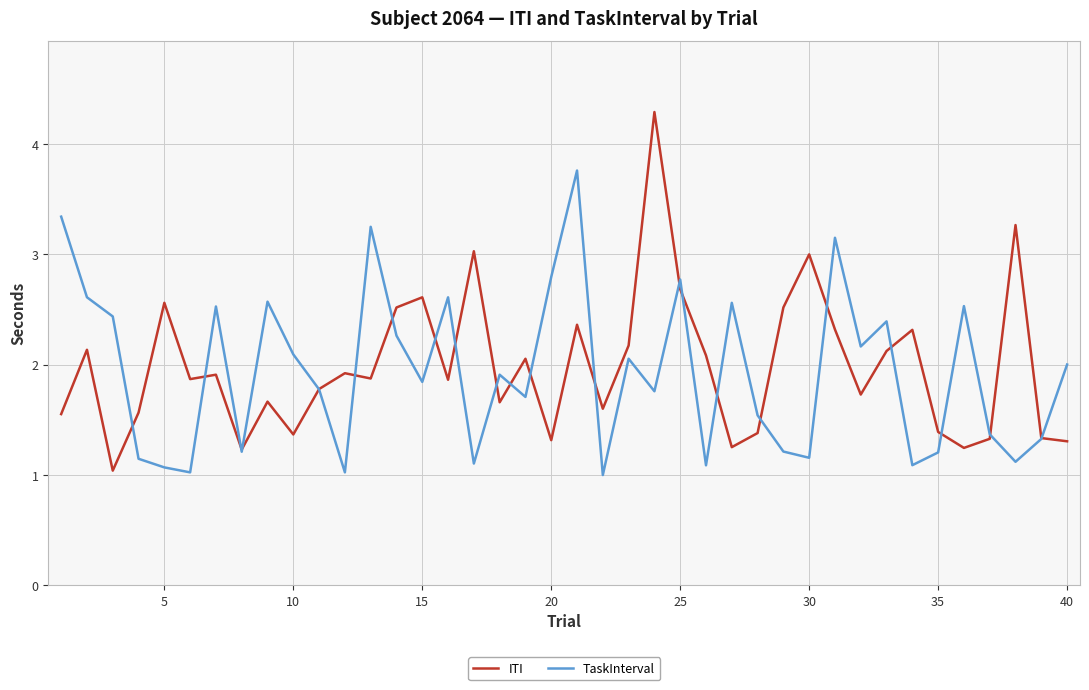

What is the sum of all TaskInterval values?

77.6